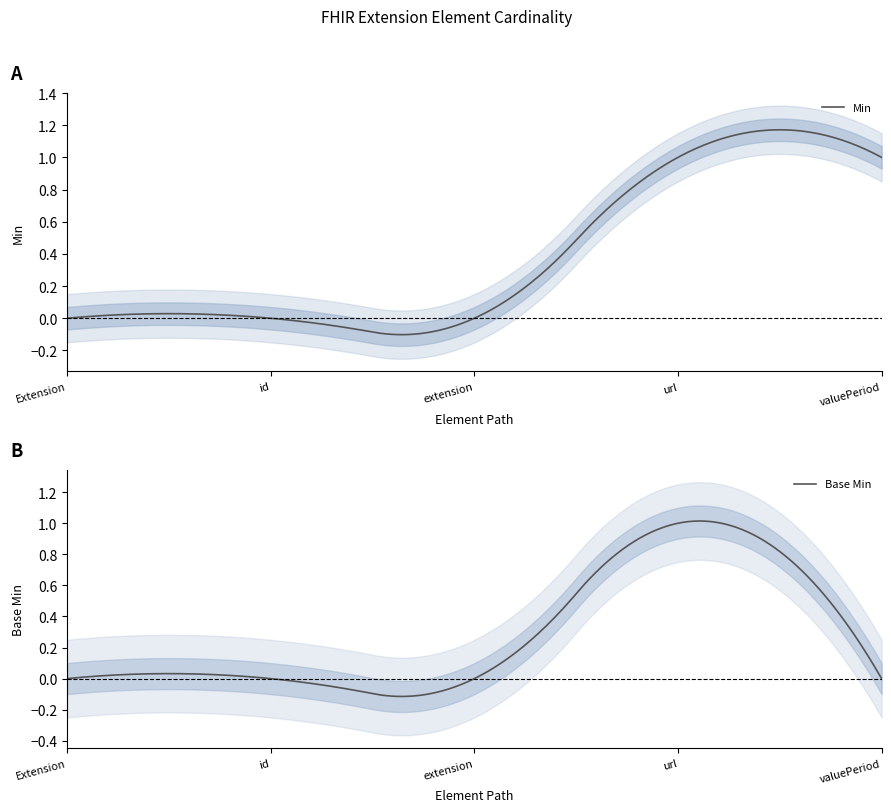

How many data points in Min are above 0?

2